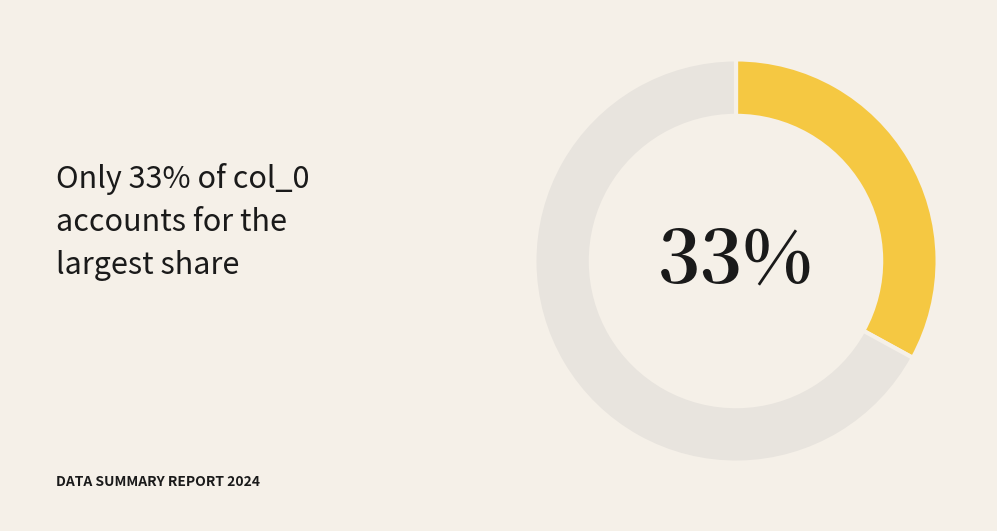

To the nearest percent, what is the average slice percentage?

50%